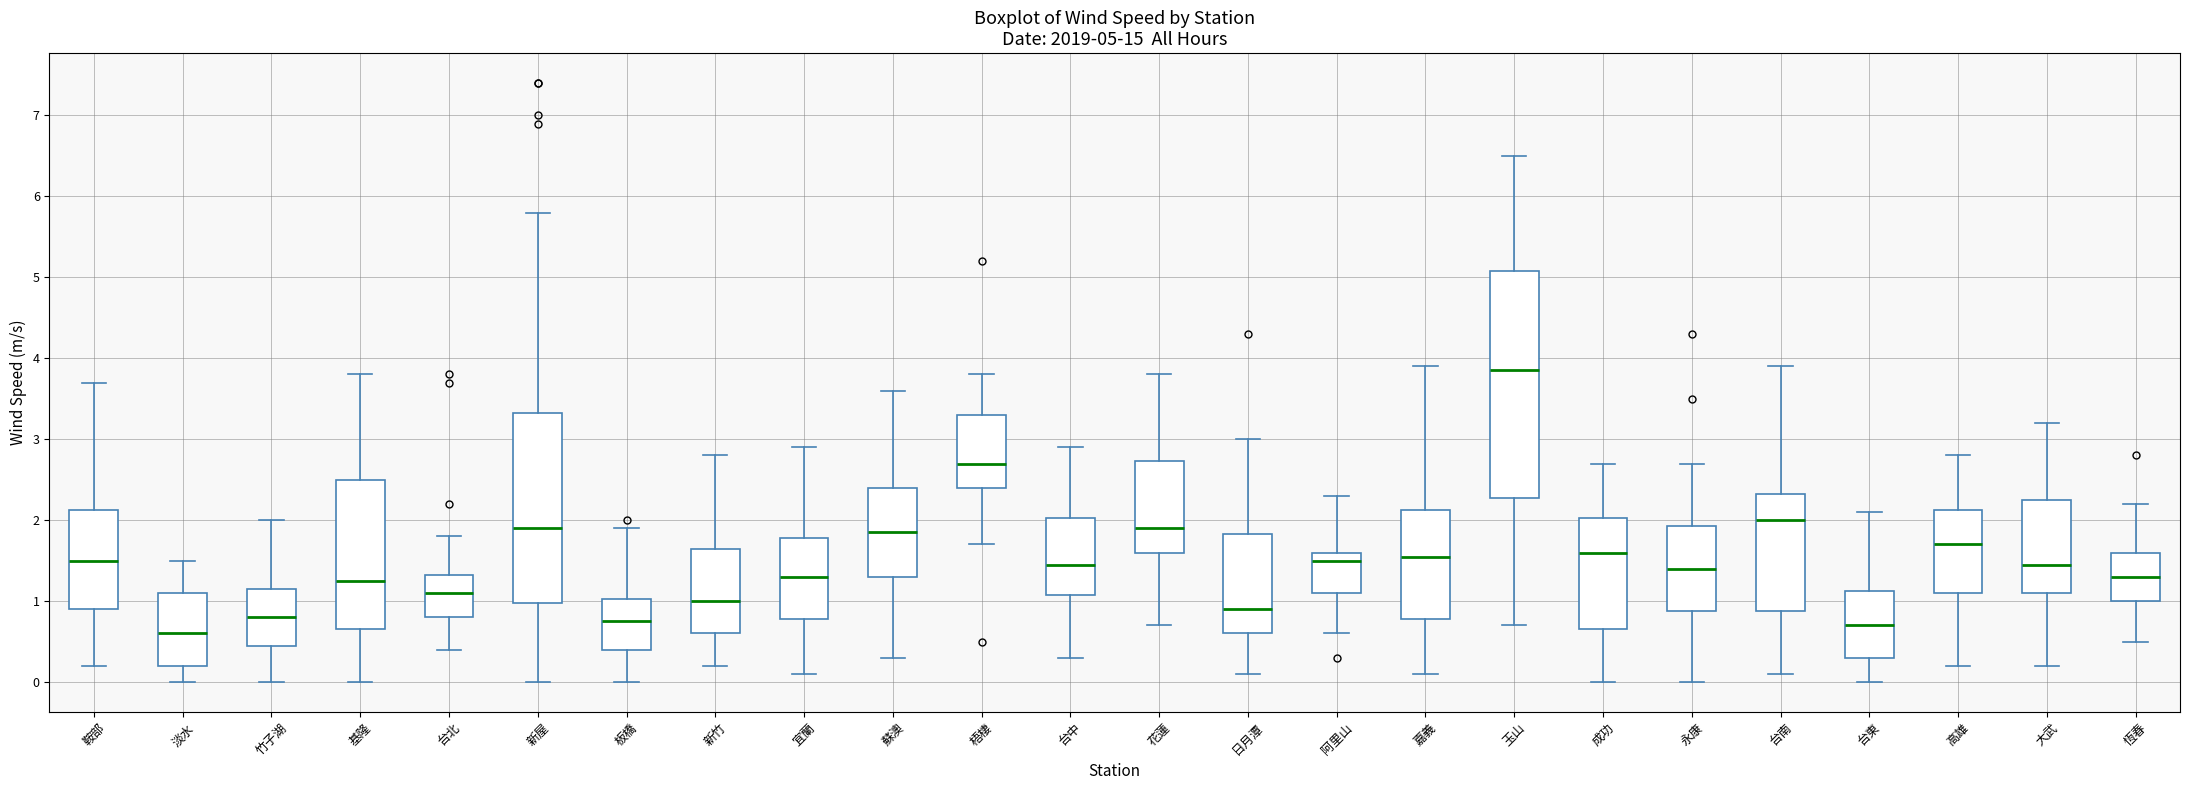

Comparing the boxes themselves (not the whiskers), which one is the tallest?

玉山